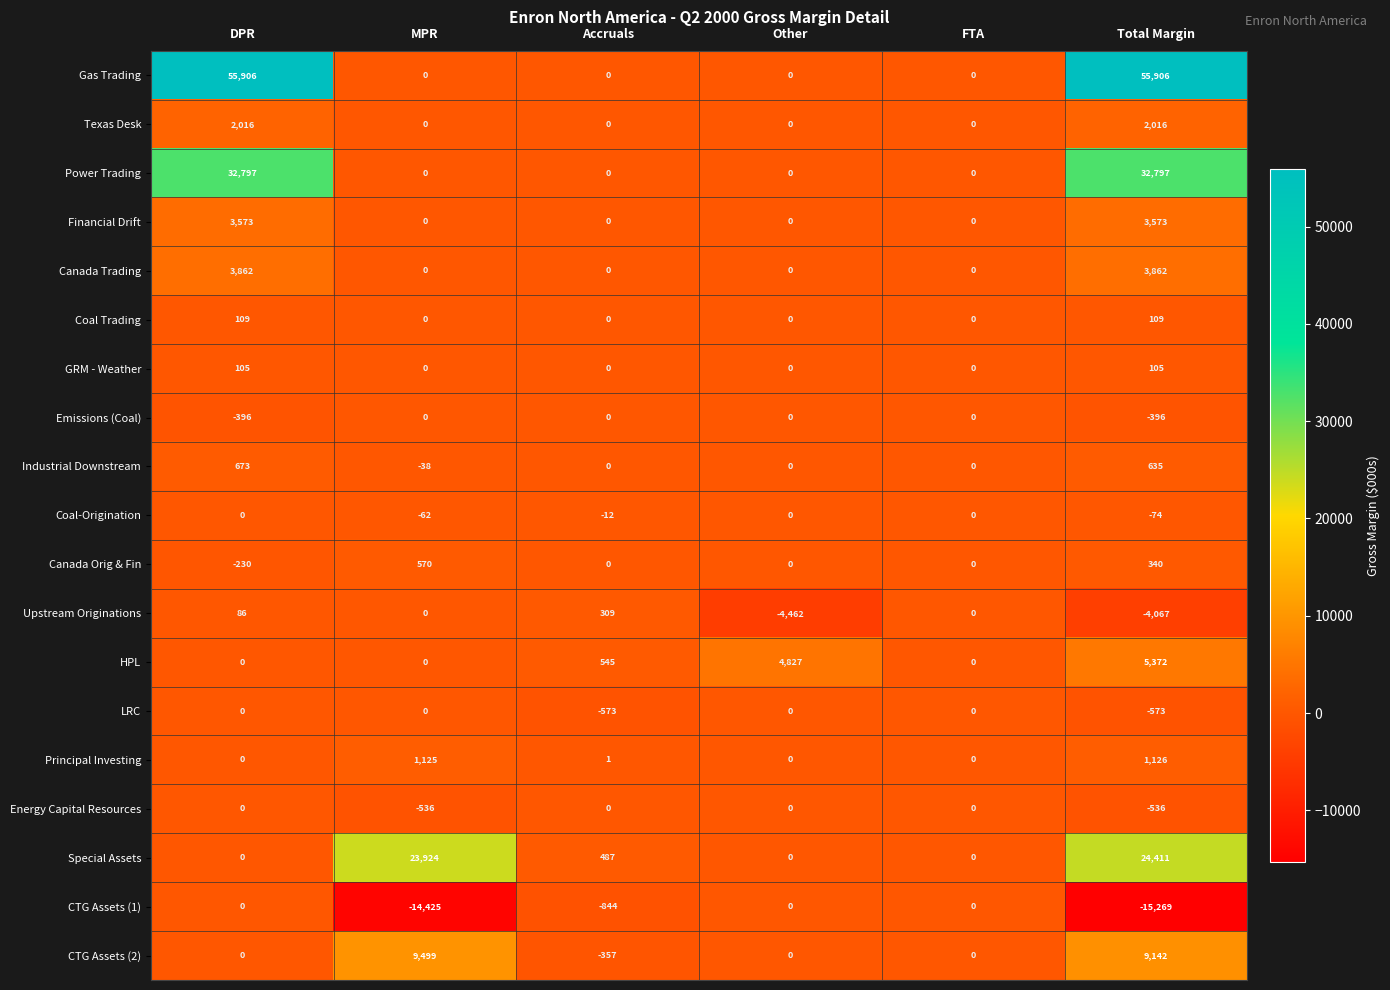

How many distinct data groups are displayed?

19